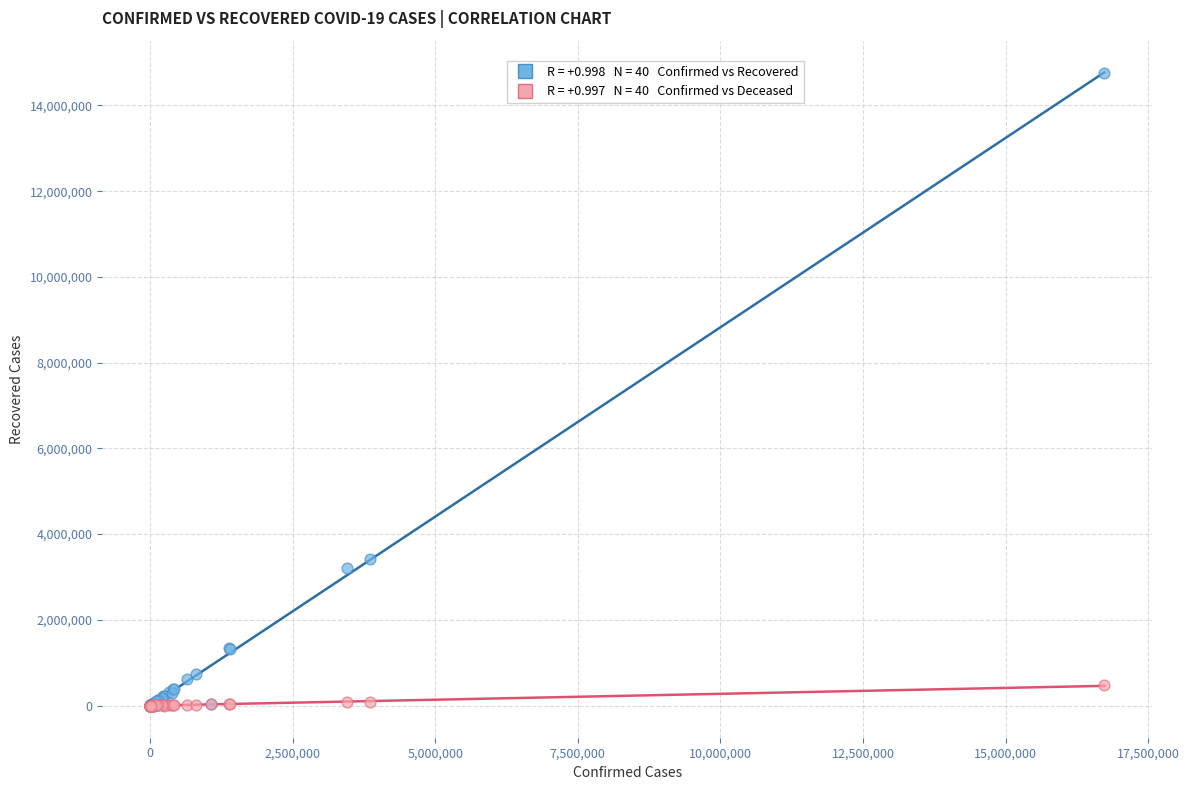

Across all series, what Y value is closest to 7381847?

3409316